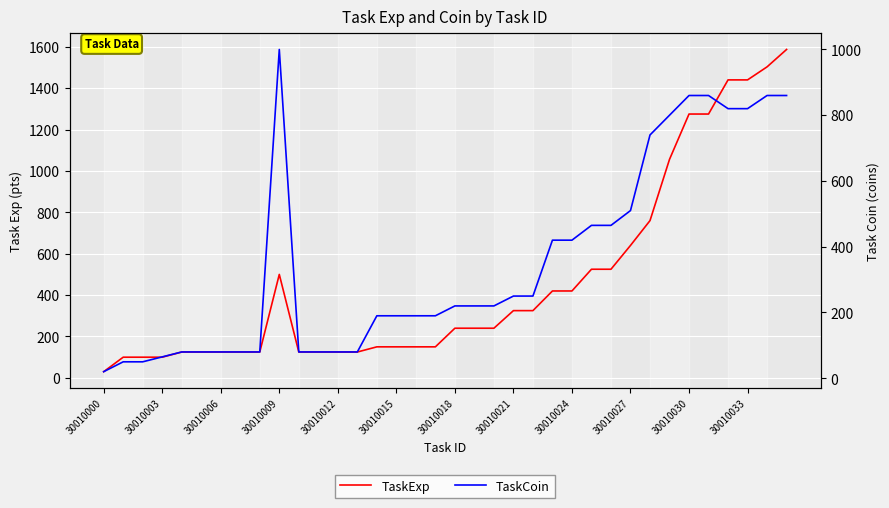

True or false: TaskCoin and TaskExp intersect in this chart.

True